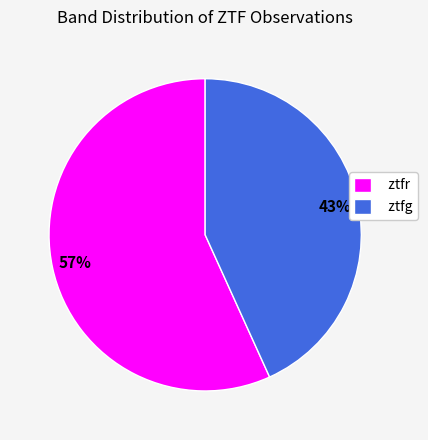

True or false: ztfg accounts for 43% of the total.

True